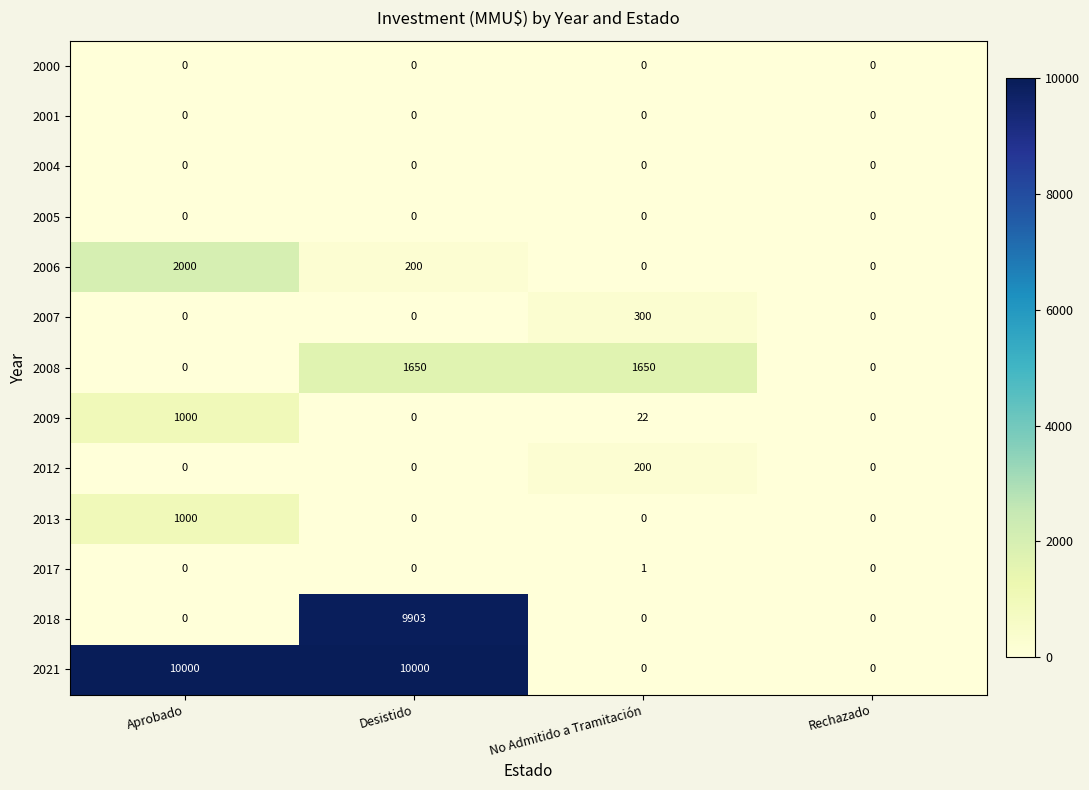

What is the highest value of the 2008 series?

1650